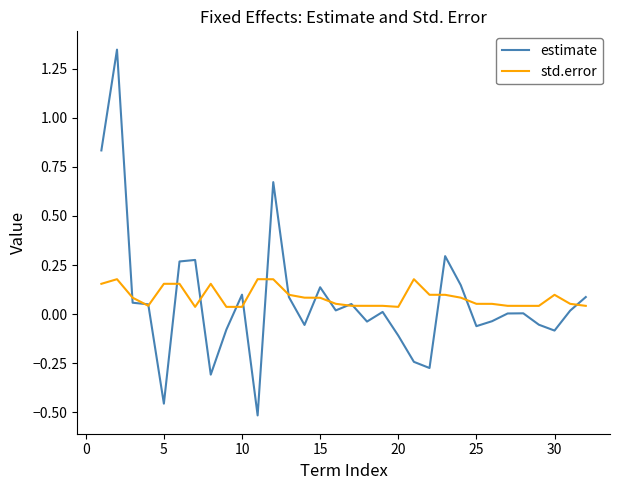

How many lines are shown in the chart?

2